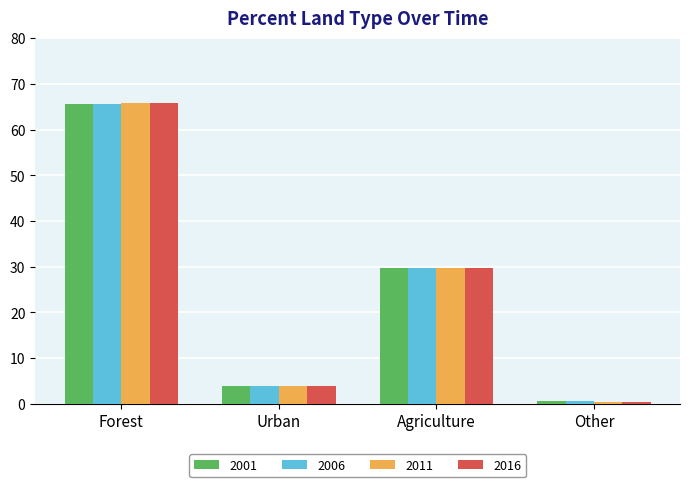

Does the chart contain any negative values?

No